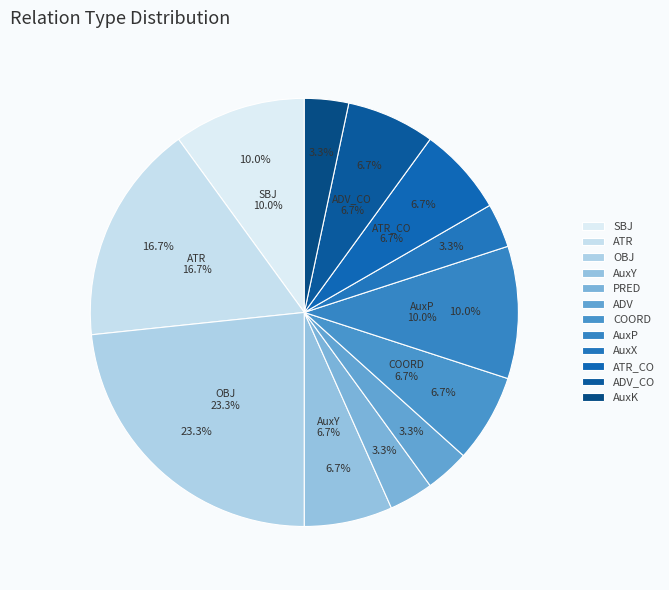

Count the number of slices in the pie.

12